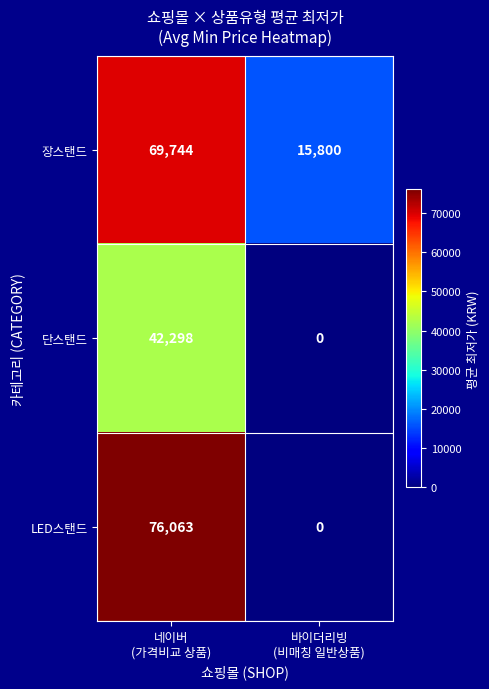

What is the maximum value for 장스탠드?

69744